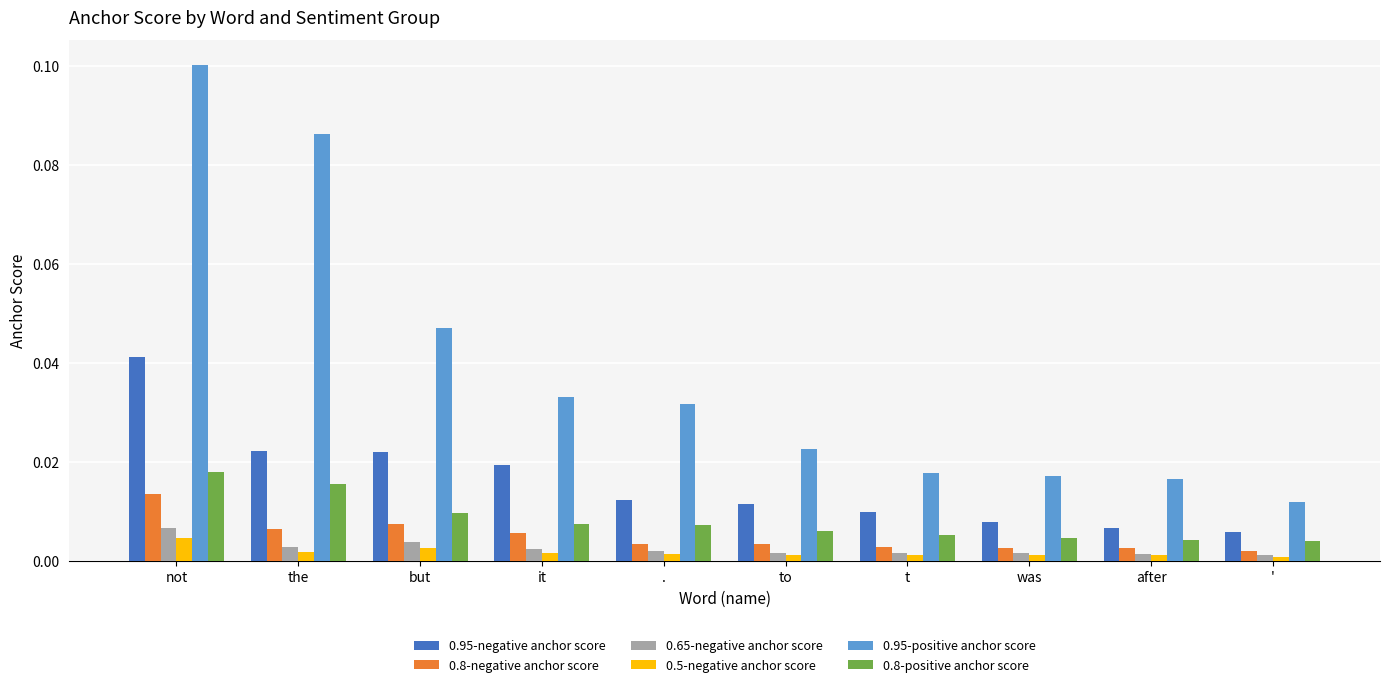

Which category has the highest value in the 0.65-negative anchor score series?

not